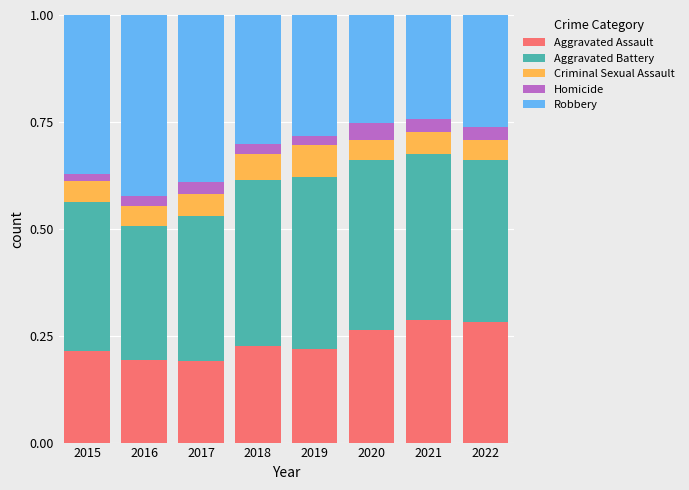

What is the sum of all Aggravated Assault values?

1.9